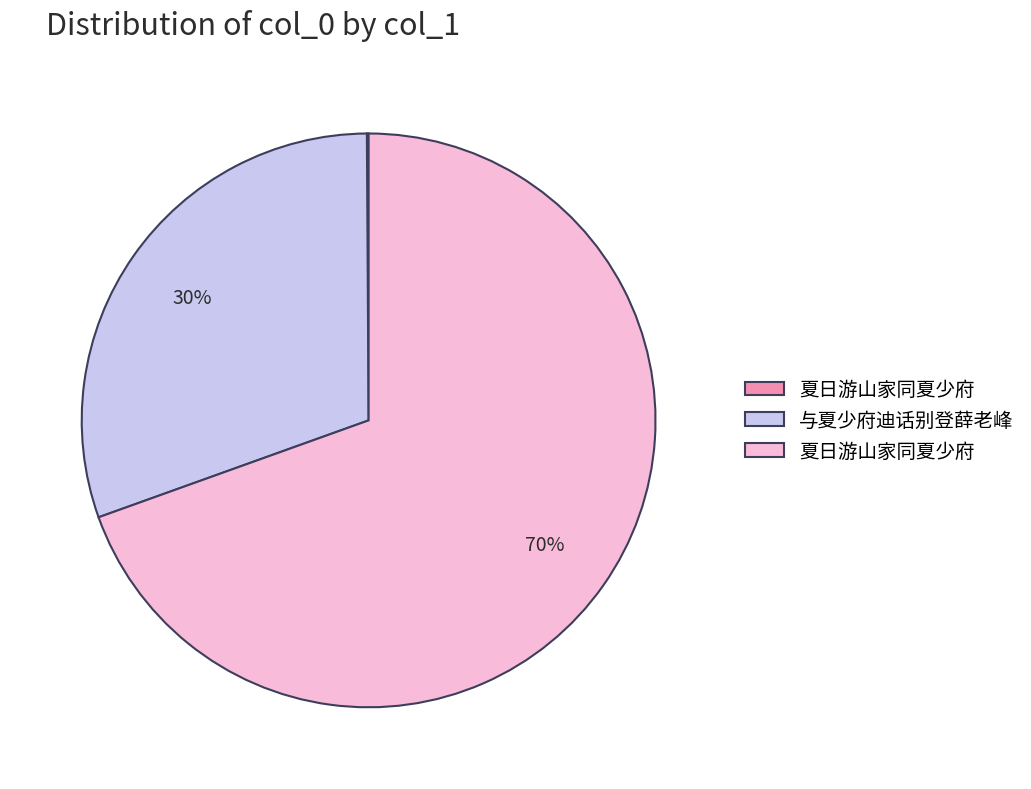

To the nearest percent, what is the average slice percentage?

33%